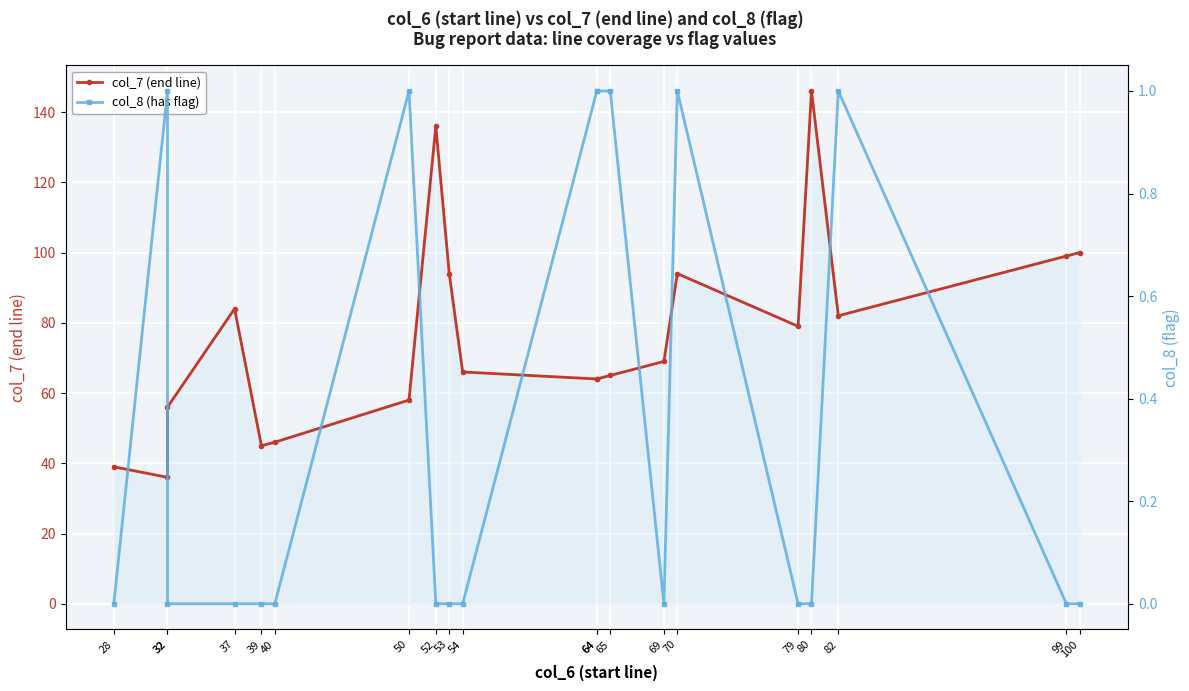

What is the difference between the col_8 (has flag) values at 65 and 79?

1